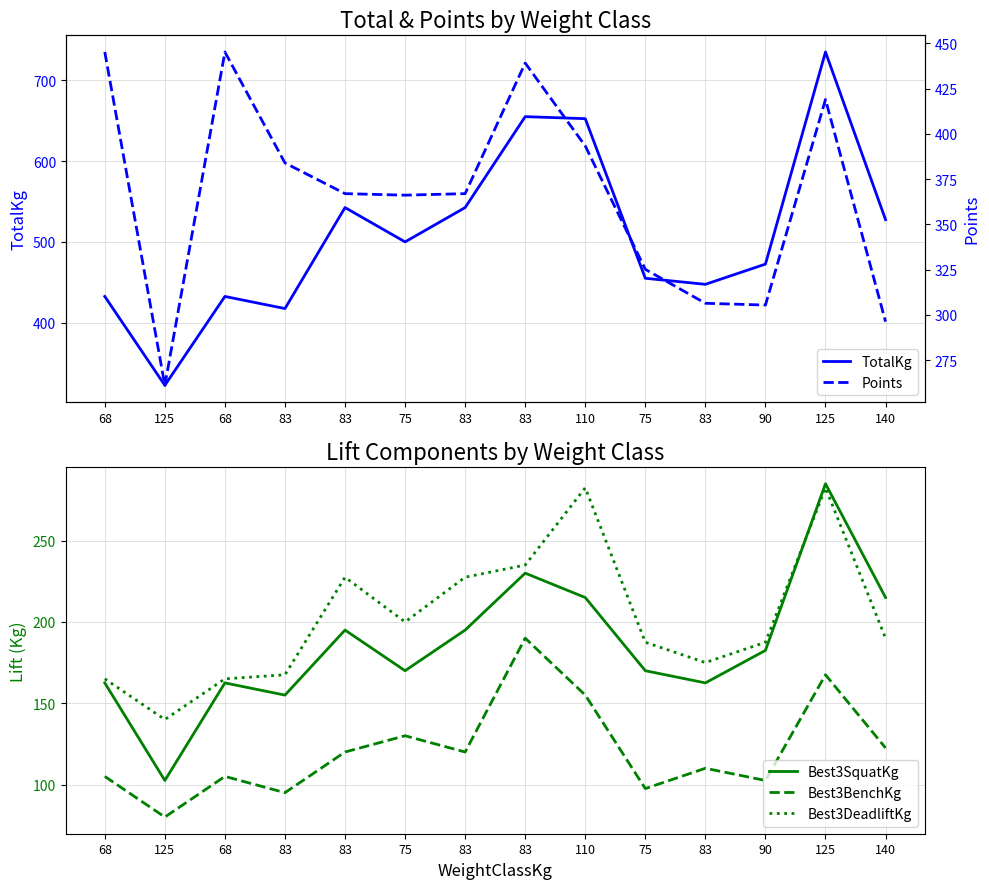

Rank the series at 68 from highest to lowest value.

Points, TotalKg, Best3DeadliftKg, Best3SquatKg, Best3BenchKg